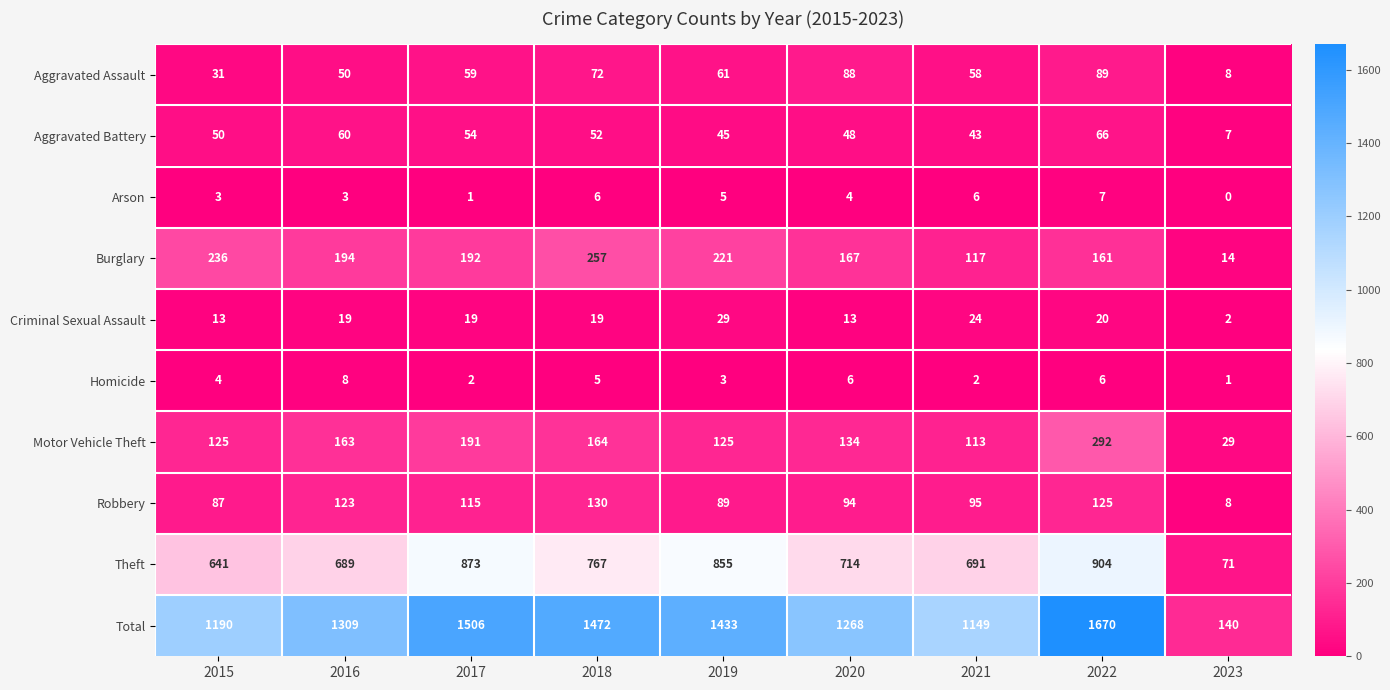

Where is Total nearest to the value 905?

2021